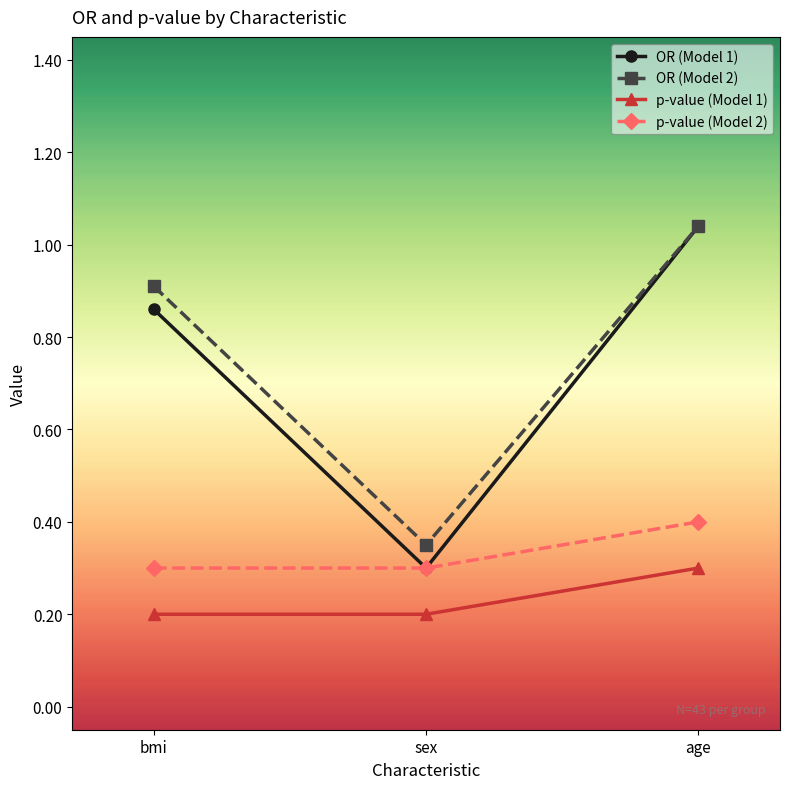

What is the label of the 3rd point from the left?

age